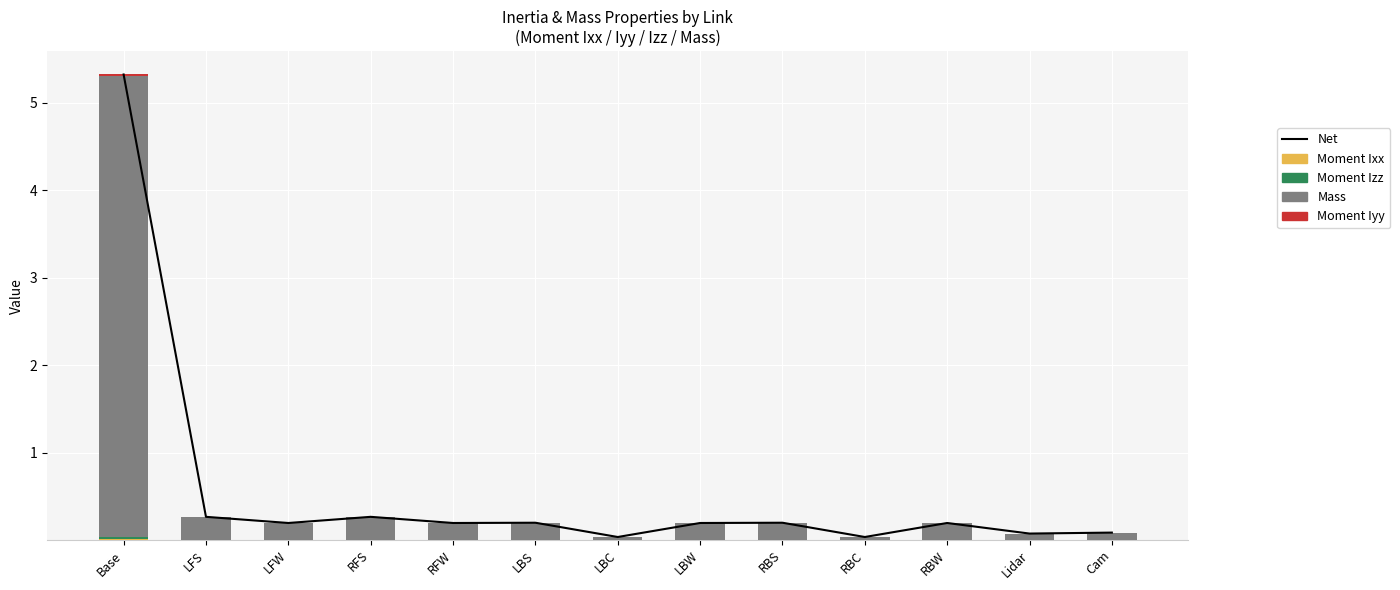

What are all the series names shown in the legend?

Net, Moment Ixx, Moment Izz, Mass, Moment Iyy